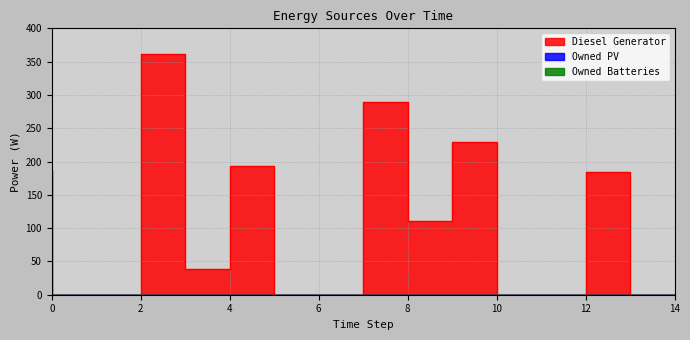

Which series changed the most between 0 and 1?

Diesel Generator